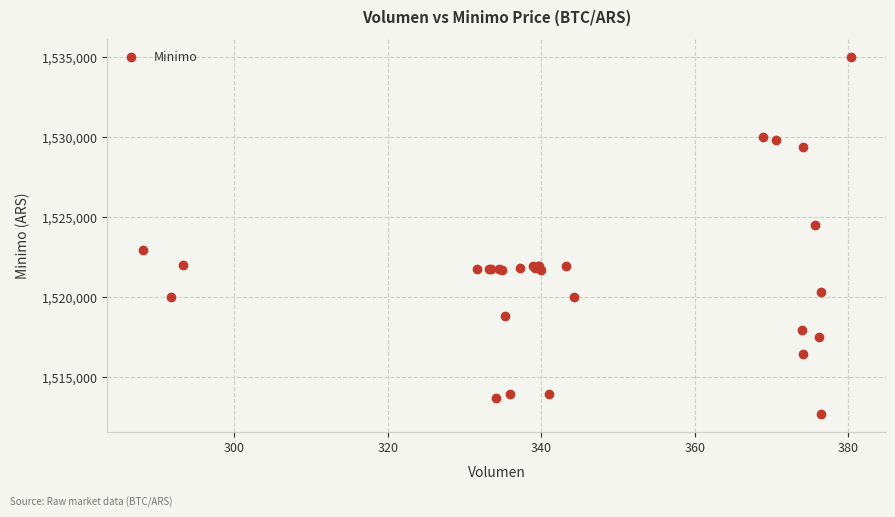

What Y value in the scatter plot is closest to 1523862?

1524513